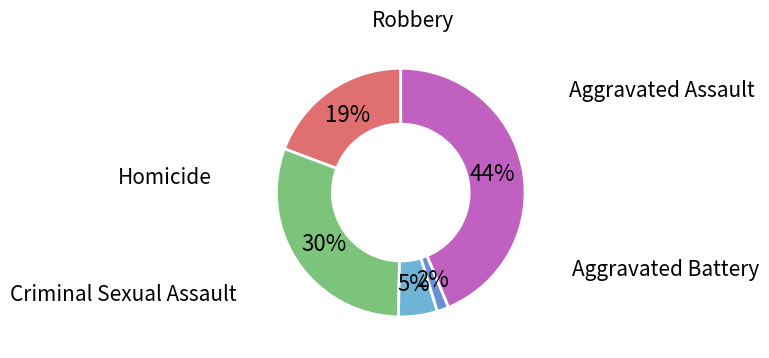

How many segments does this pie chart have?

5